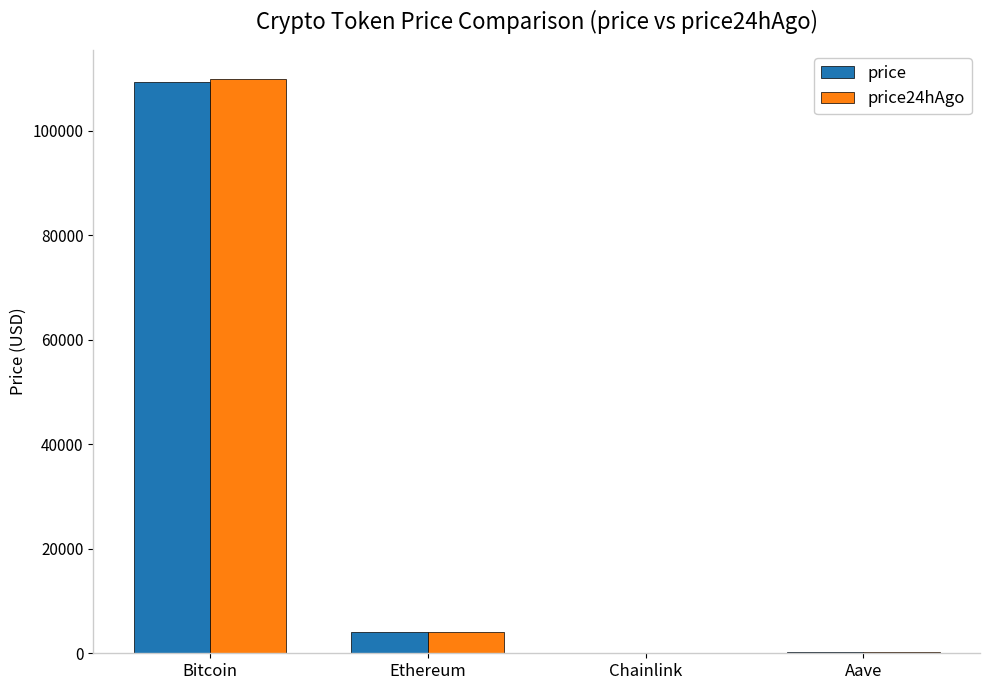

Are the bars grouped side by side (vs. stacked)?

Yes